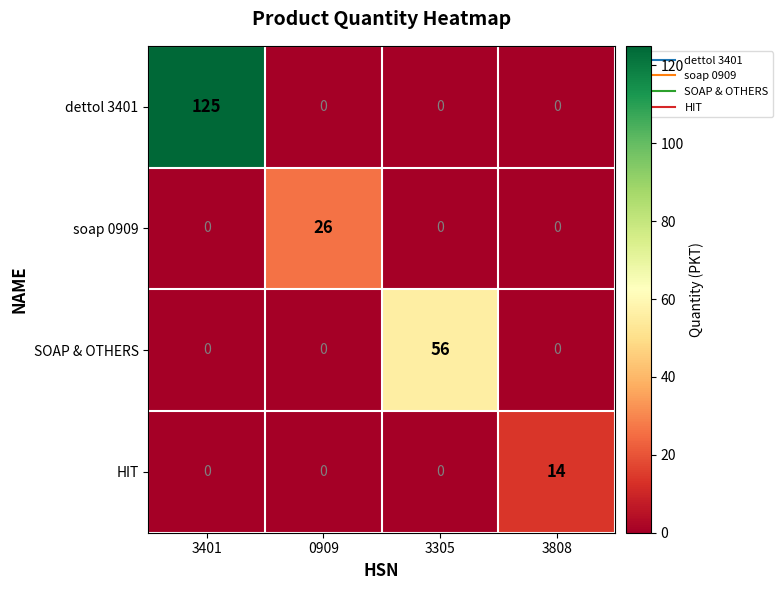

List the series in order of their peak value, lowest first.

HIT, soap 0909, SOAP & OTHERS, dettol 3401